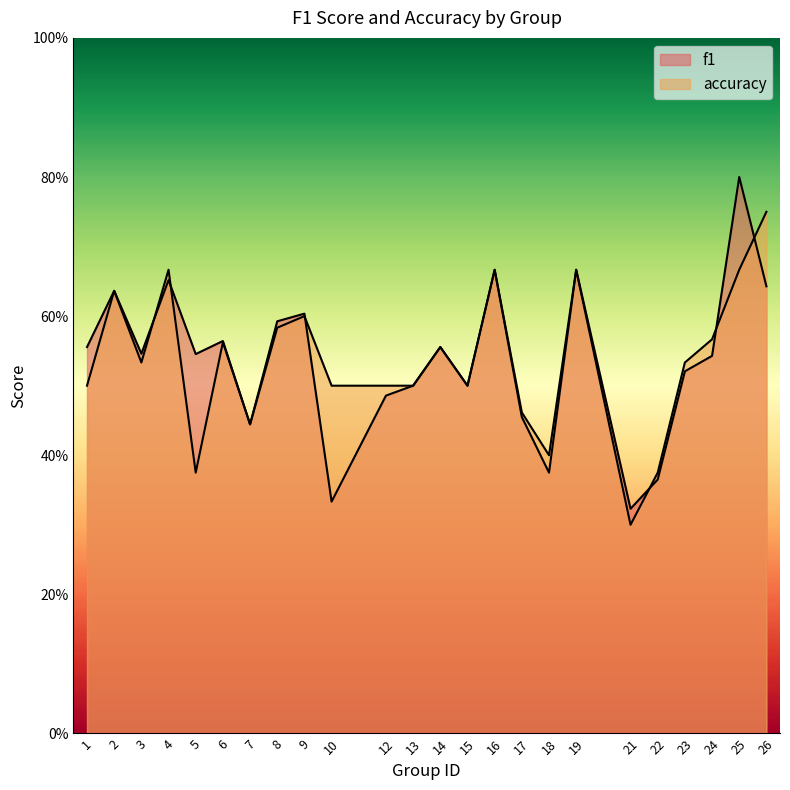

What is the value of the accuracy point at the 11th from the left?

0.5